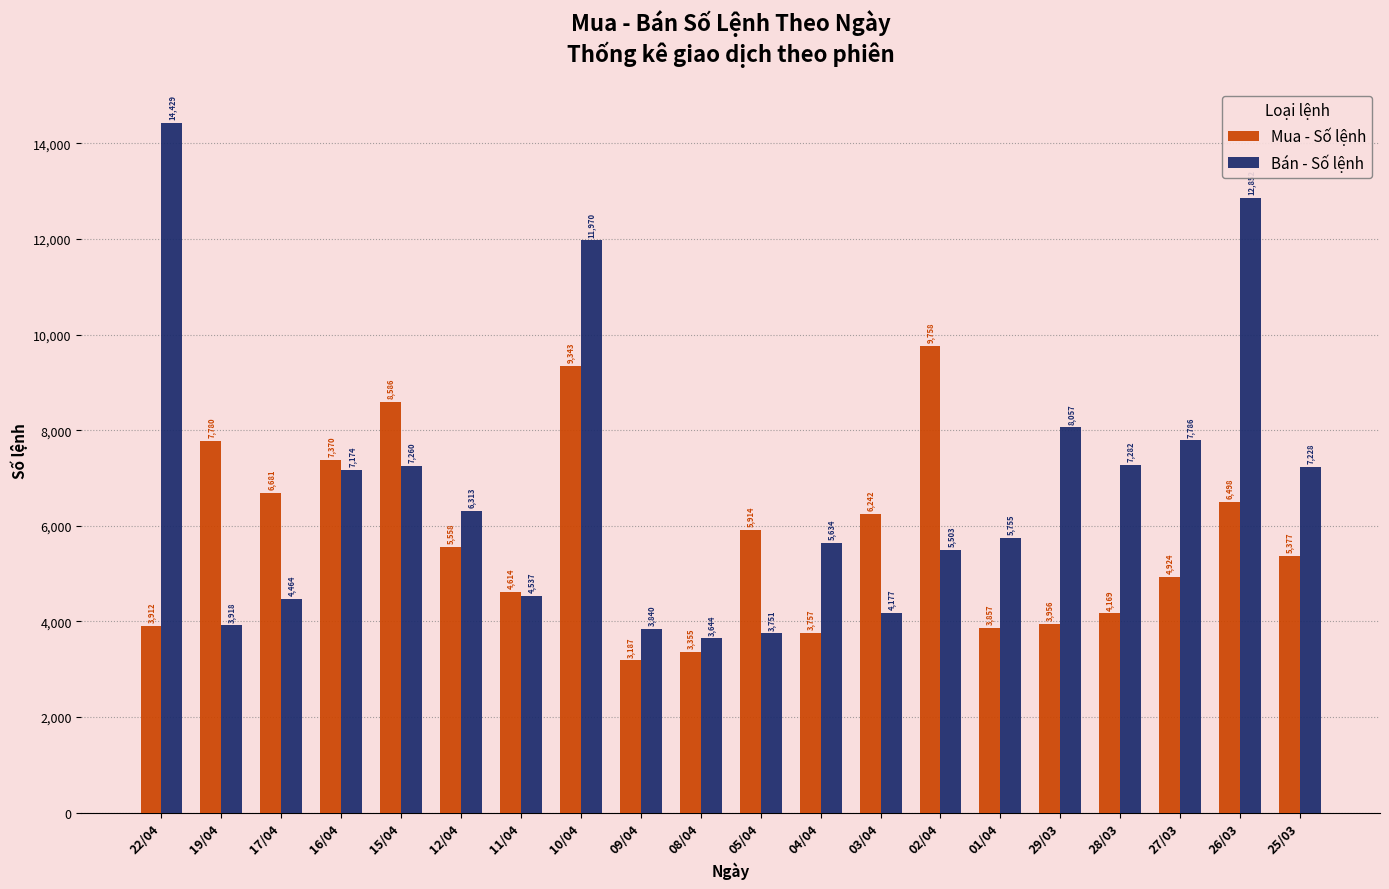

How many data points in Bán - Số lệnh are less than 6313?

10